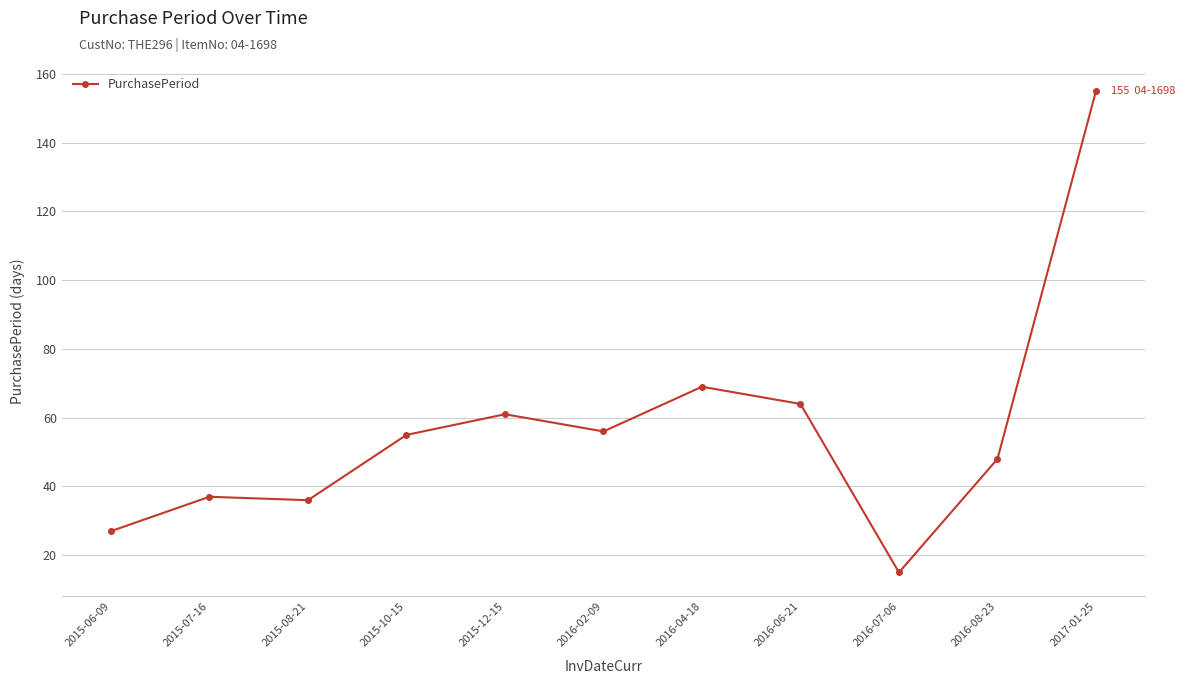

How many data points are less than 55?

5